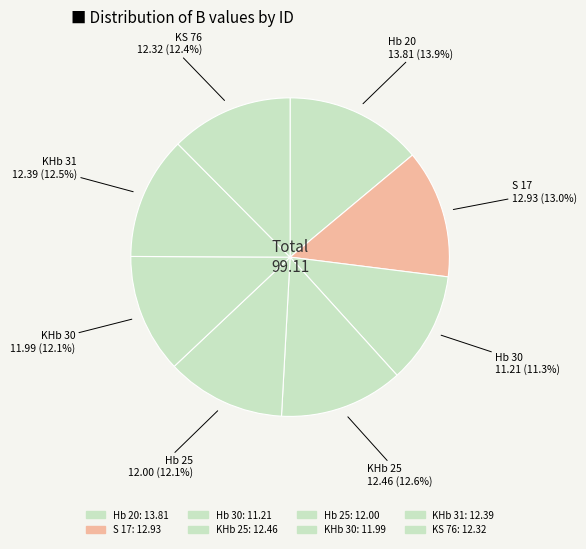

Is there a majority slice in this chart?

No